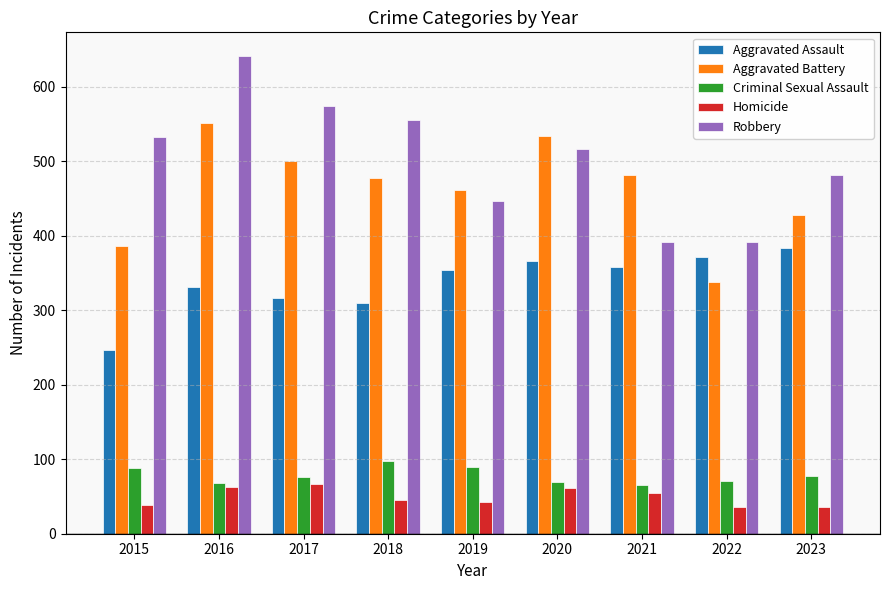

At which category is the sum across all series the highest?

2016